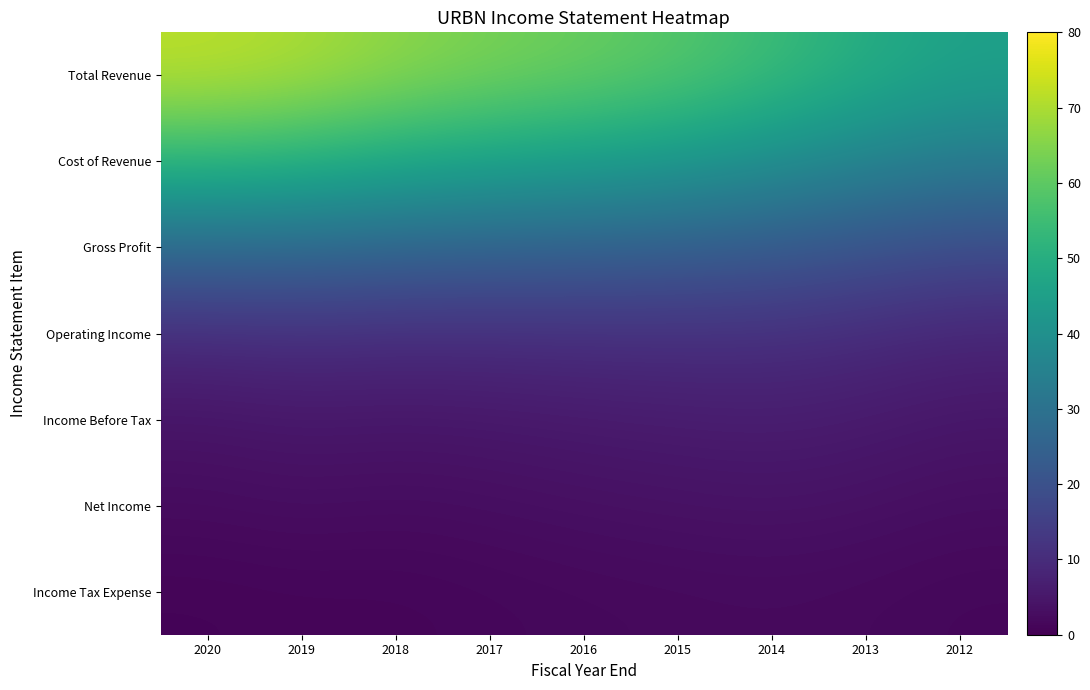

What is the total value across all series at 2013?

126.4